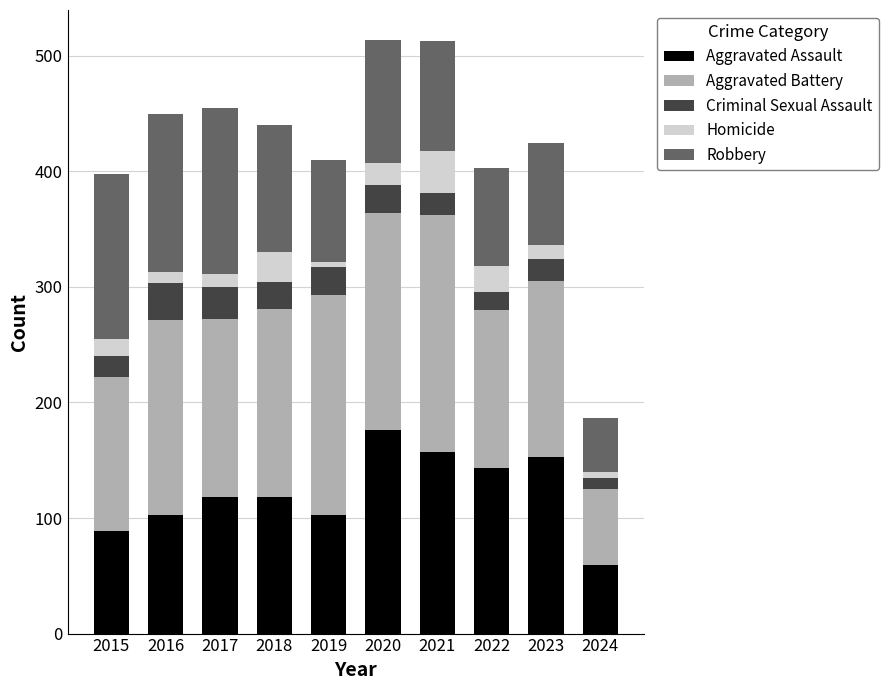

At which label does Aggravated Assault reach its peak?

2020